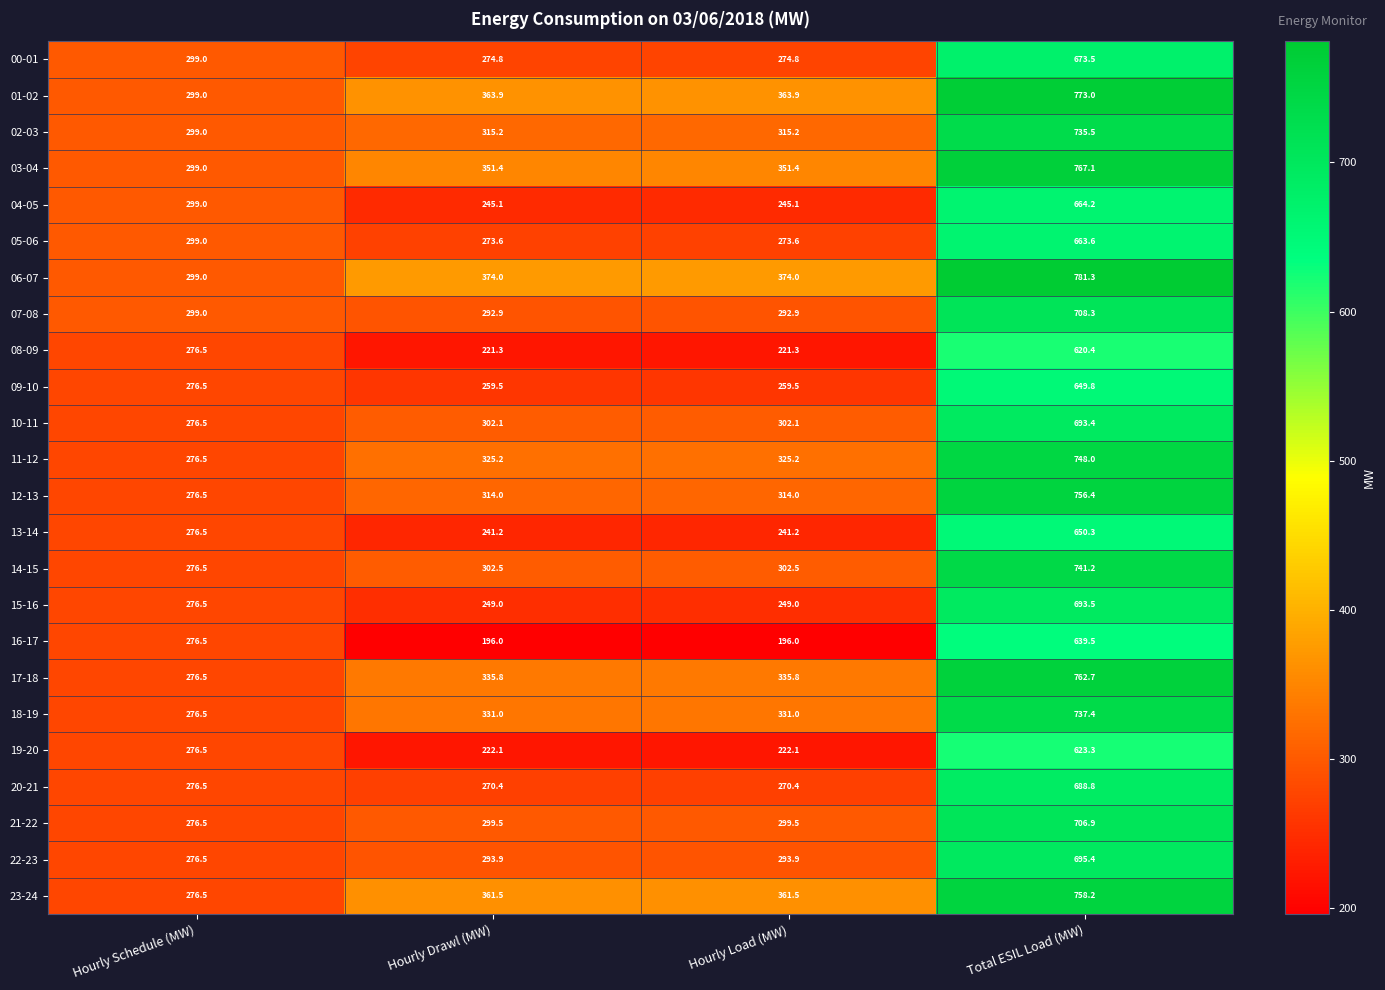

What is the difference between the highest and lowest values at Hourly Drawl (MW)?

178.0